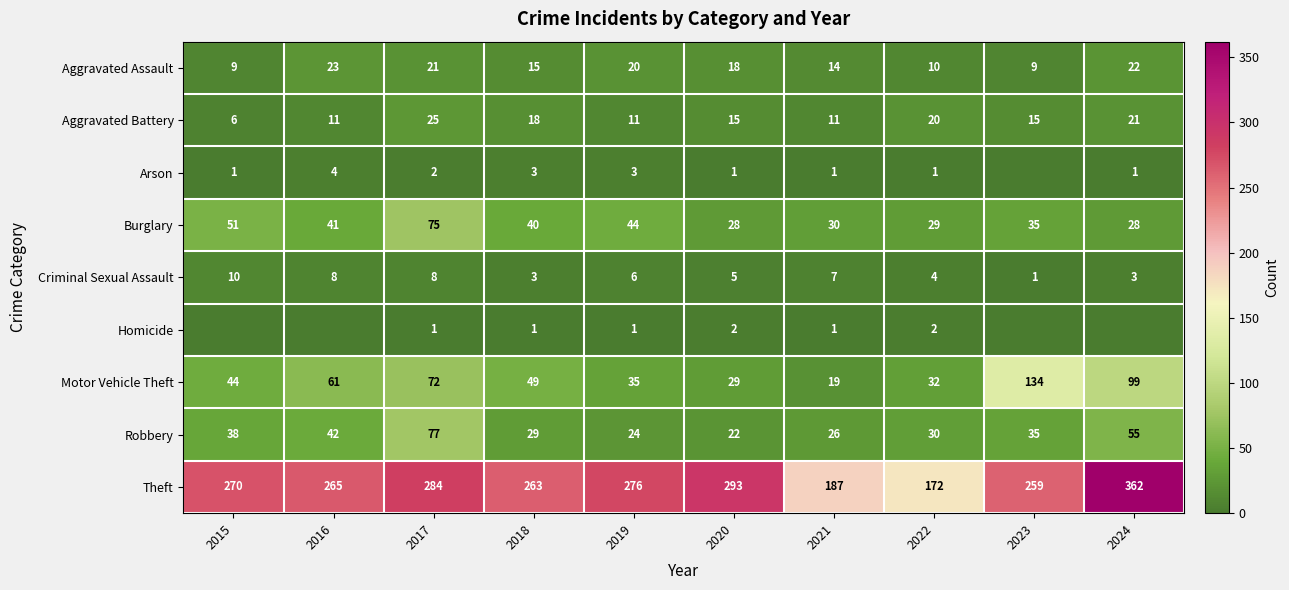

At which category is the sum across all series the highest?

2024